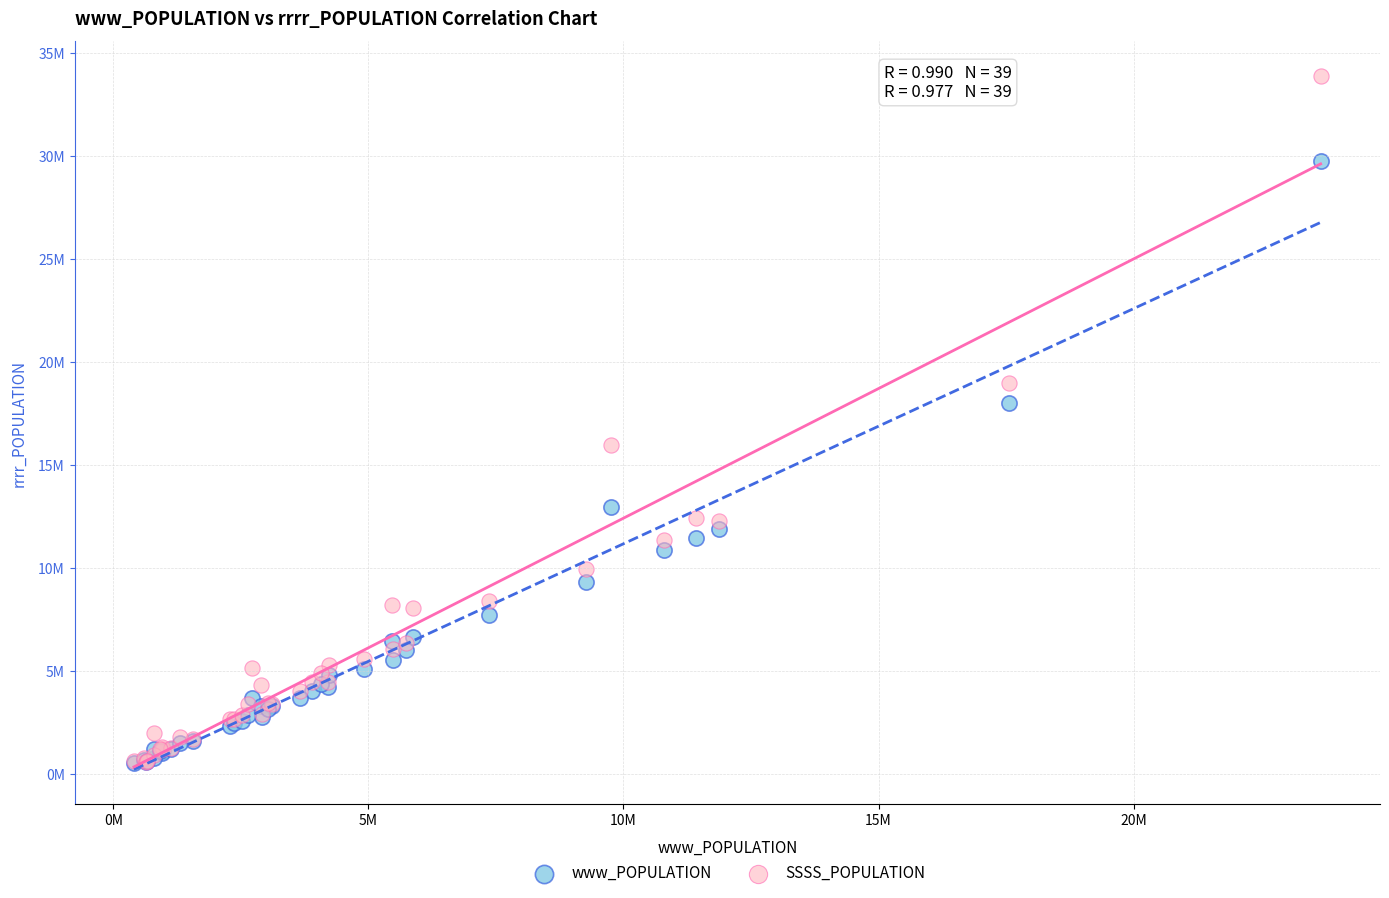

What are all the series names shown in the legend?

www_POPULATION, SSSS_POPULATION